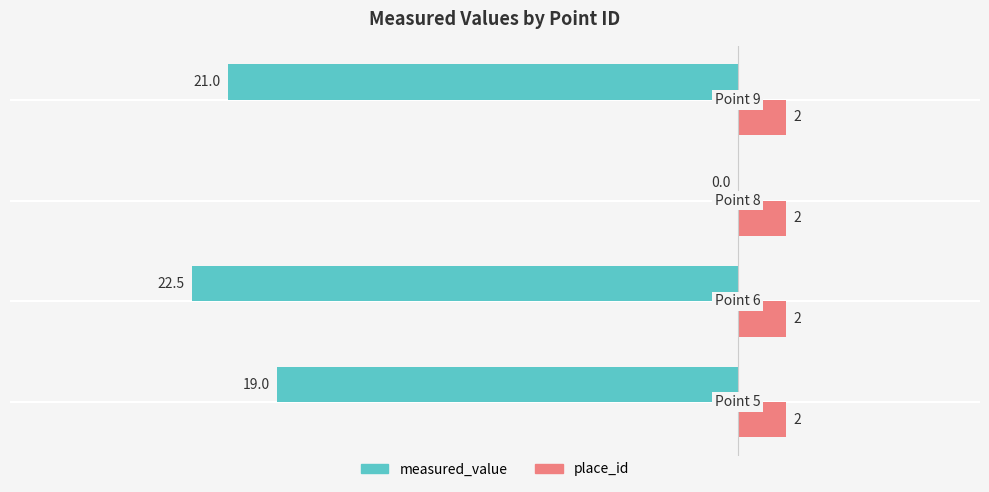

What is the greatest value displayed?

2.0